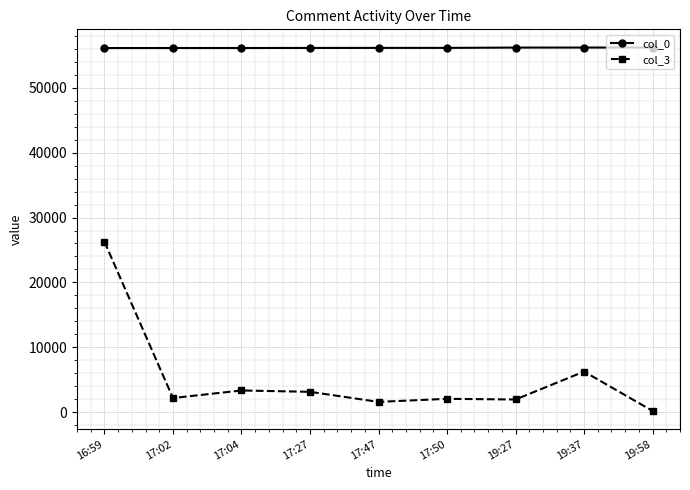

How many data points in col_0 are less than 56157?

4